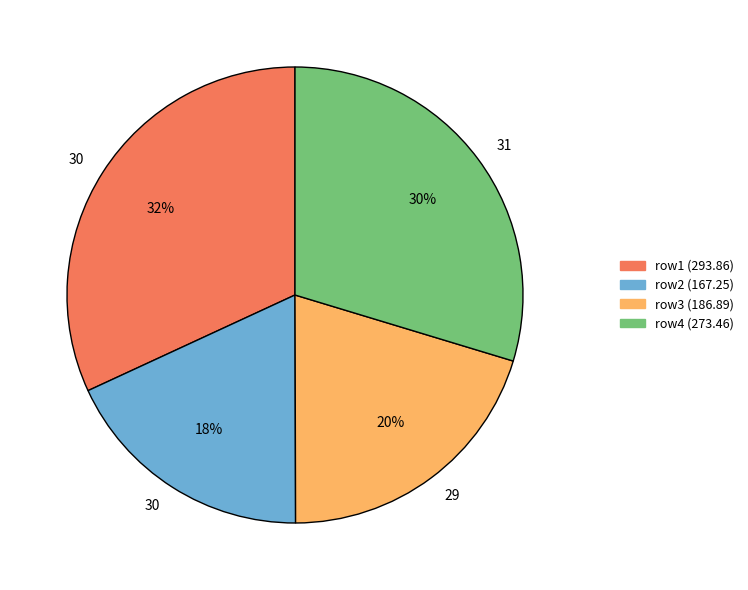

To the nearest percent, what is the average slice percentage?

25%